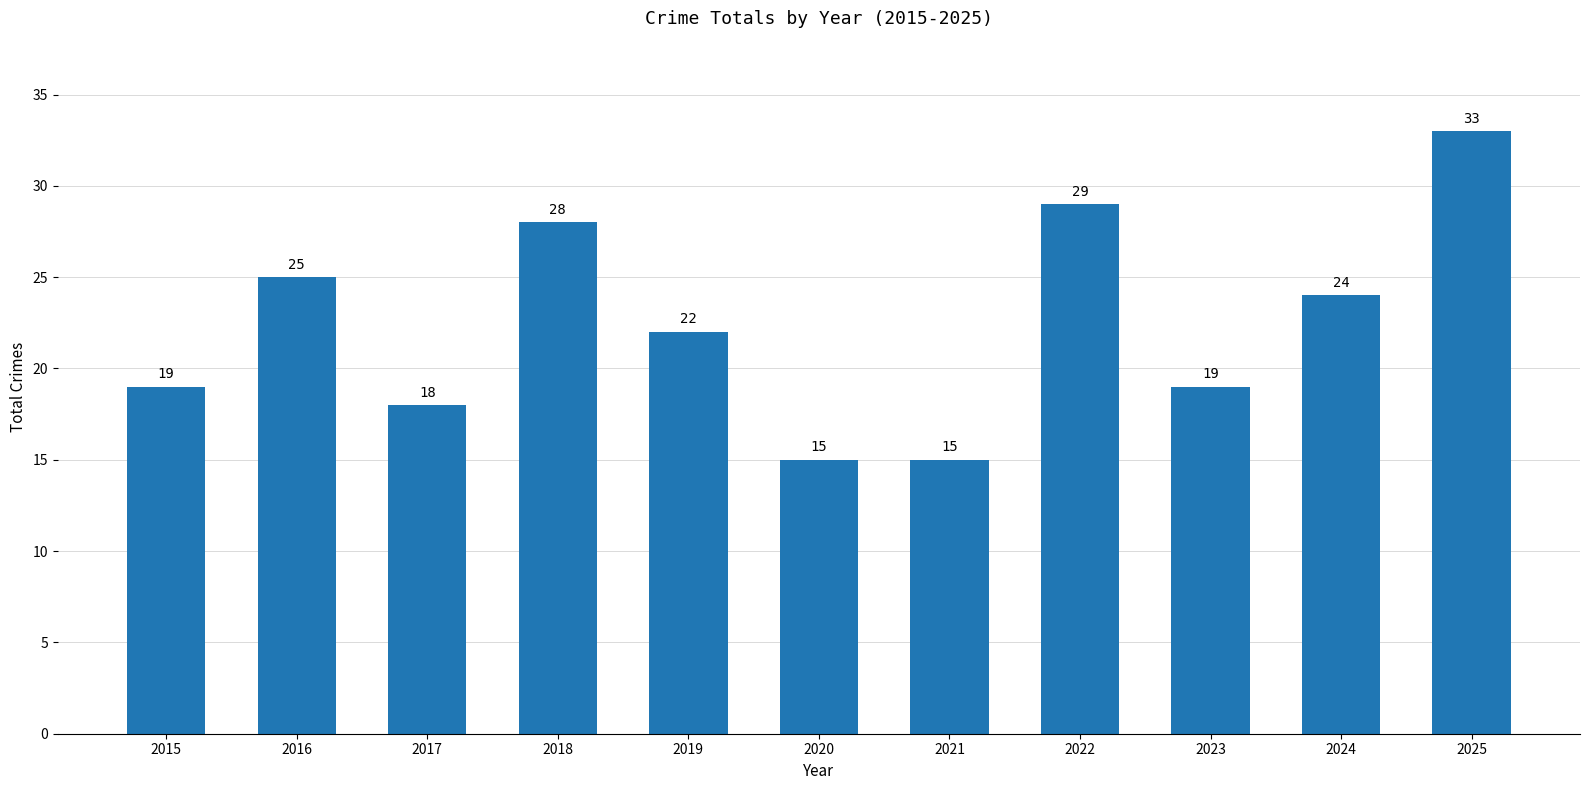

What value does the data have at 2024?

24